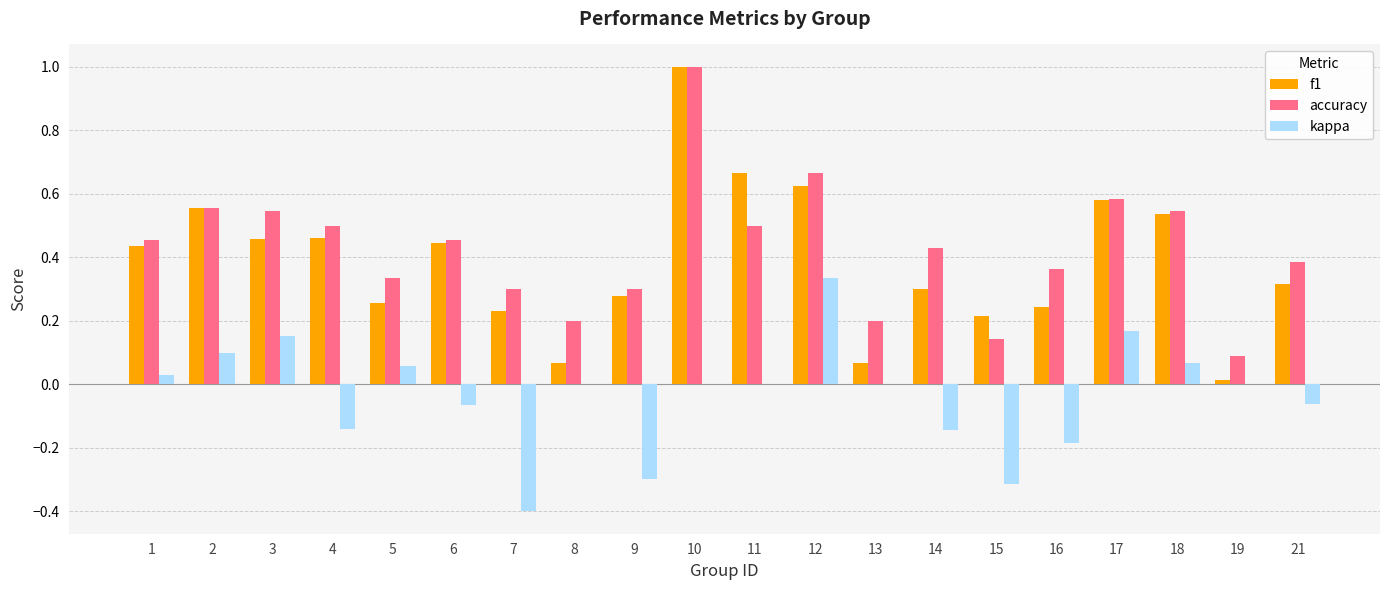

Is the value of f1 at 6 greater than the value of kappa at 16?

Yes